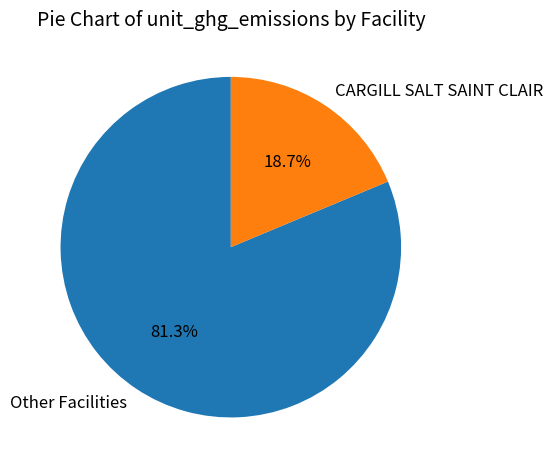

What is the total percentage of CARGILL SALT SAINT CLAIR and Other Facilities?

100.0%